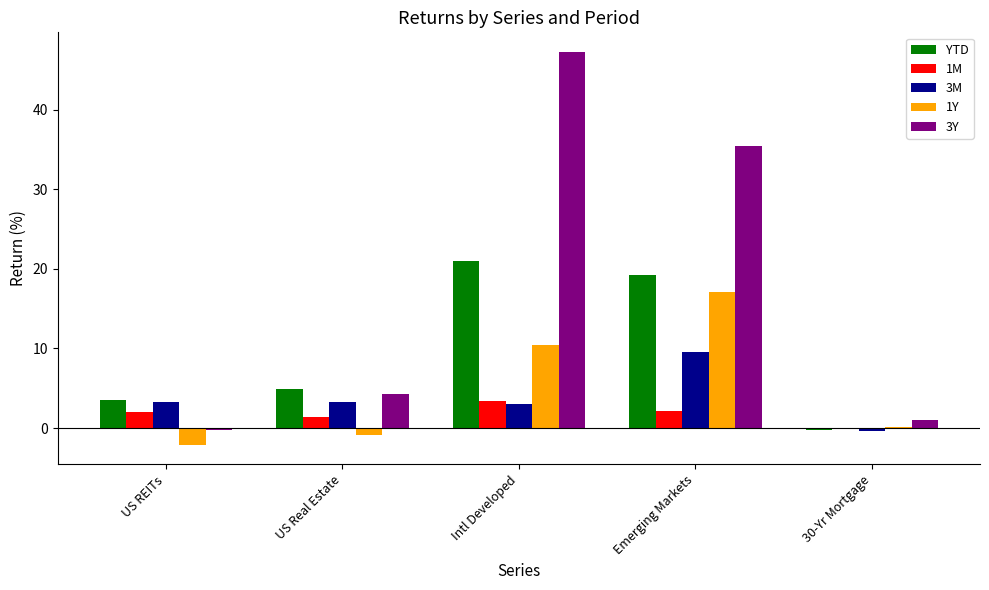

What is the sum of all 1M values?

8.7